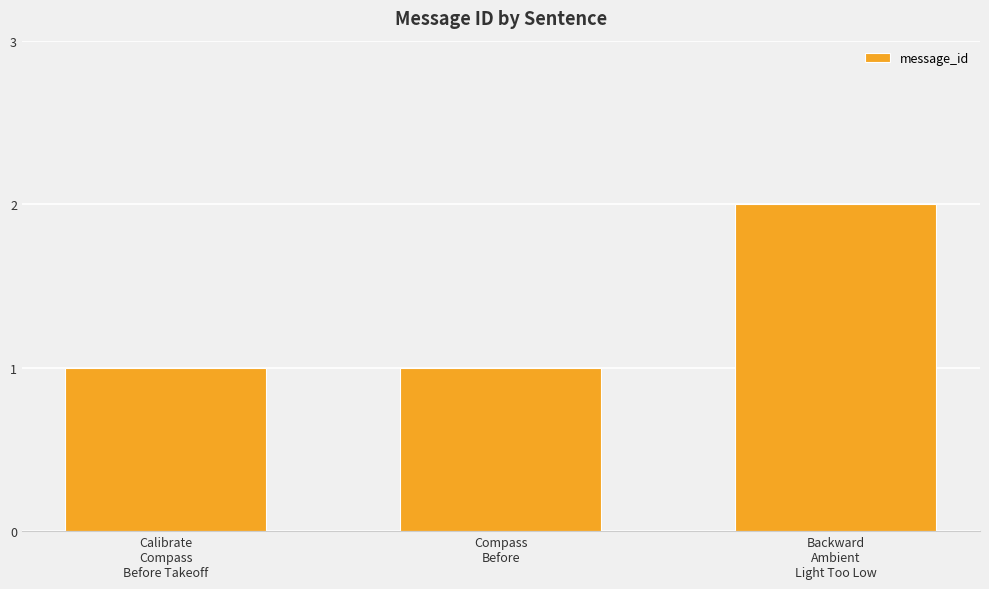

The value at Calibrate
Compass
Before Takeoff is 1. True or false?

True